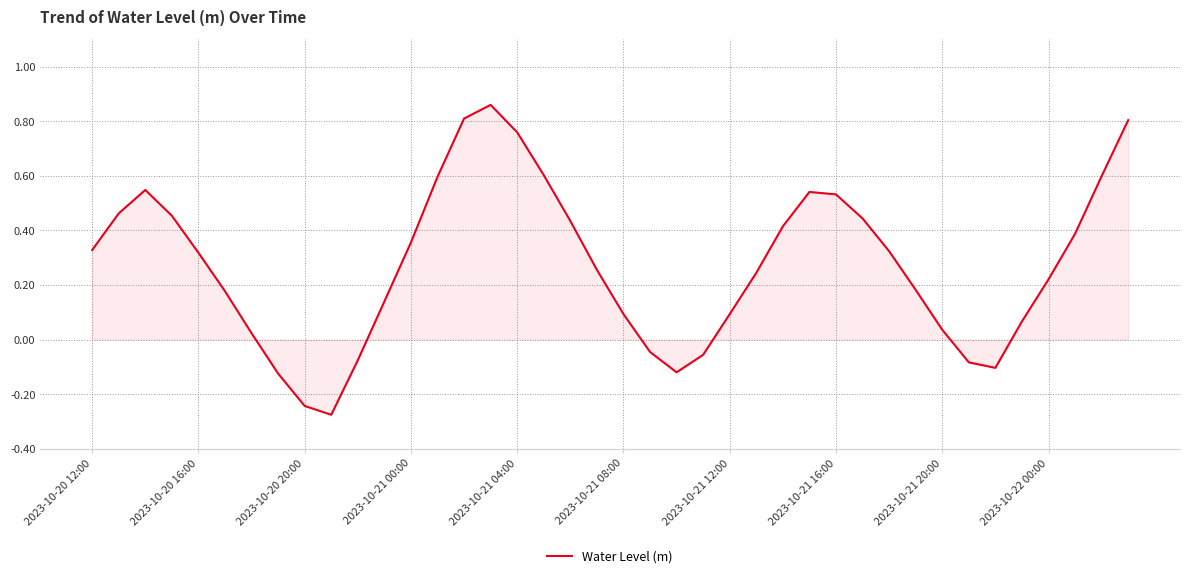

True or false: the data has more than 1 interior local peaks.

True